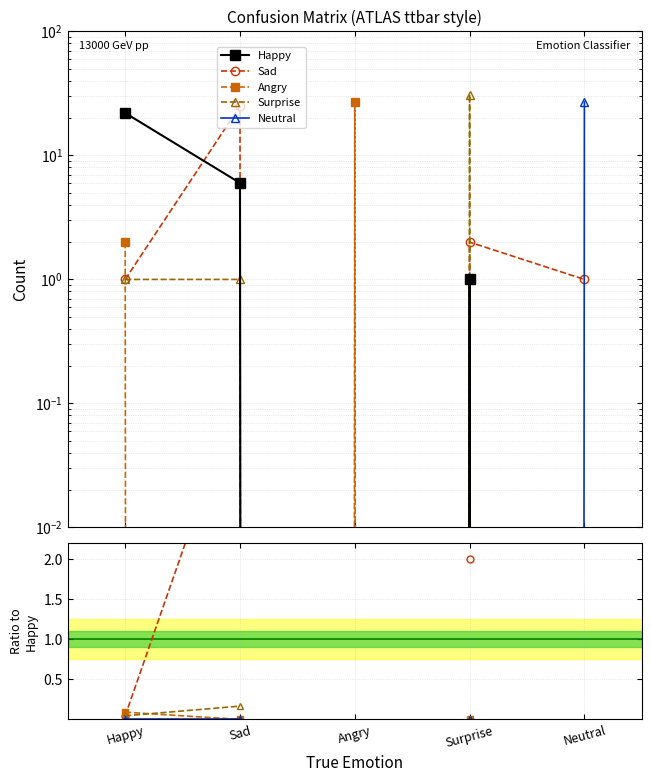

At which category is the sum across all series the highest?

Surprise